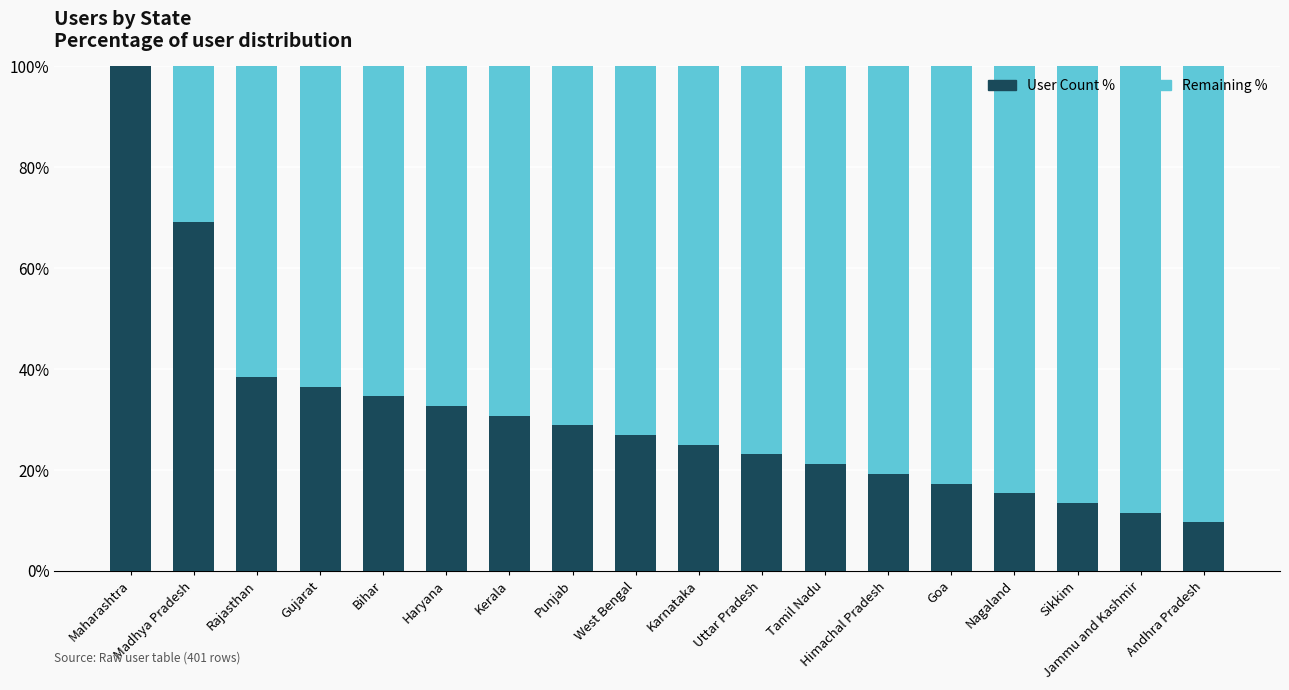

True or false: User Count % has a value of 9.6 at Tamil Nadu.

False